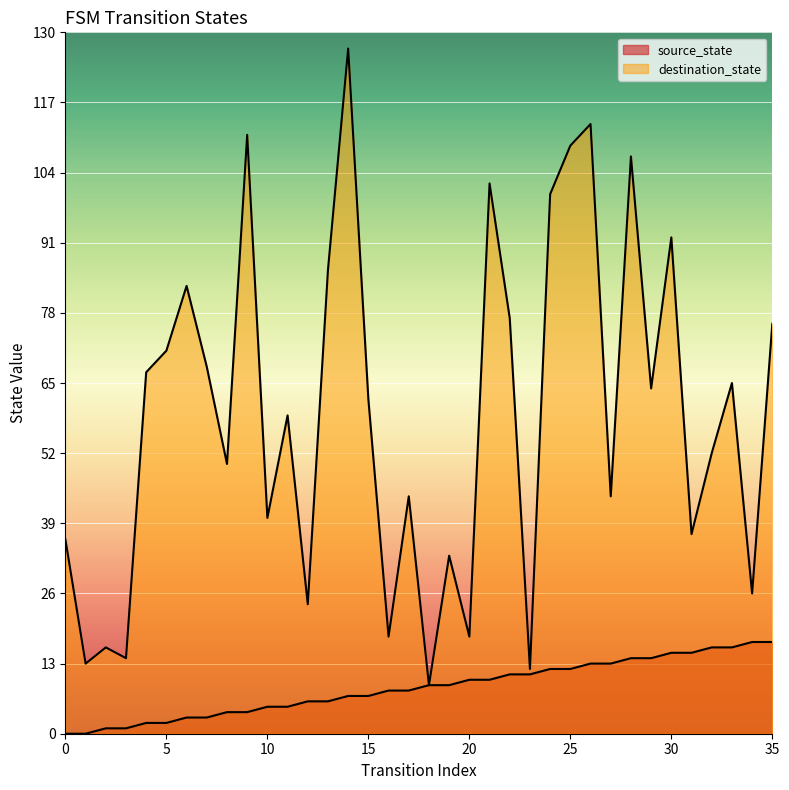

Which label corresponds to the largest value in the chart?

14